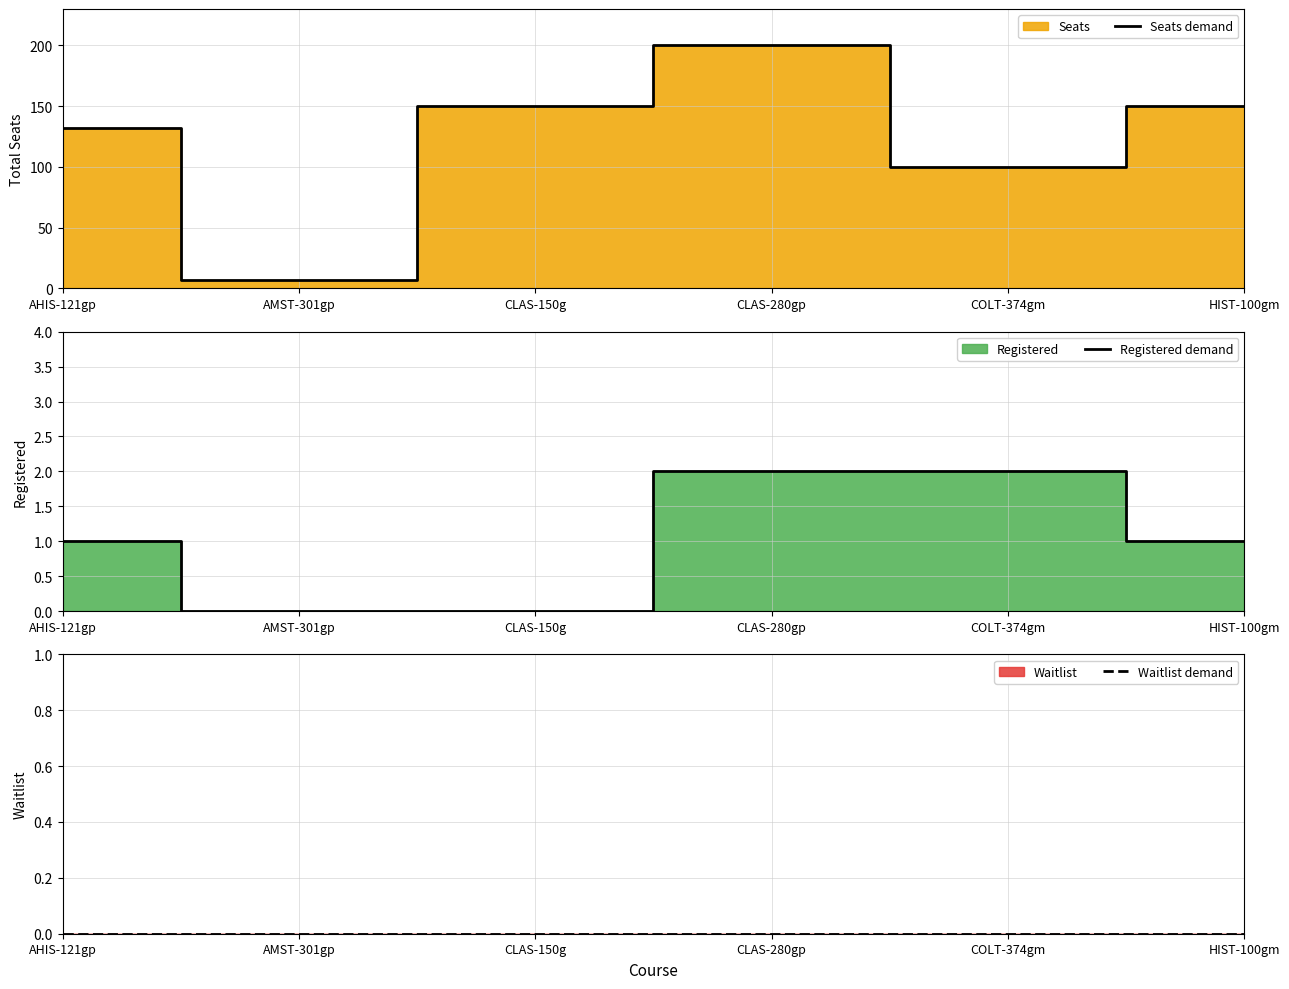

What is the difference between the Registered demand values at AHIS-121gp and CLAS-150g?

1